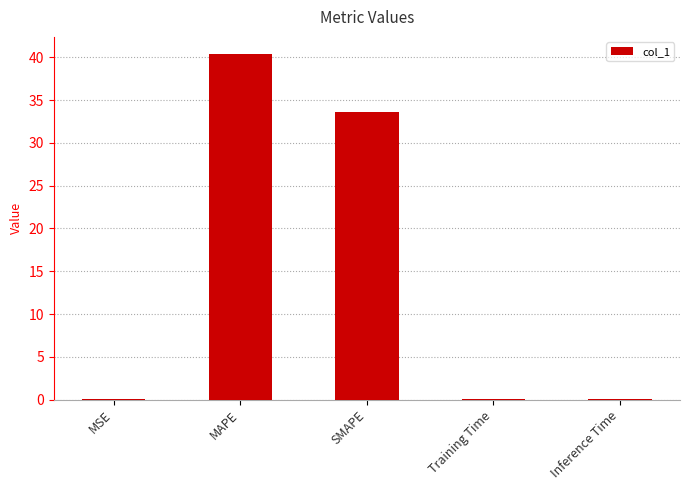

Does the chart contain stacked bars?

No